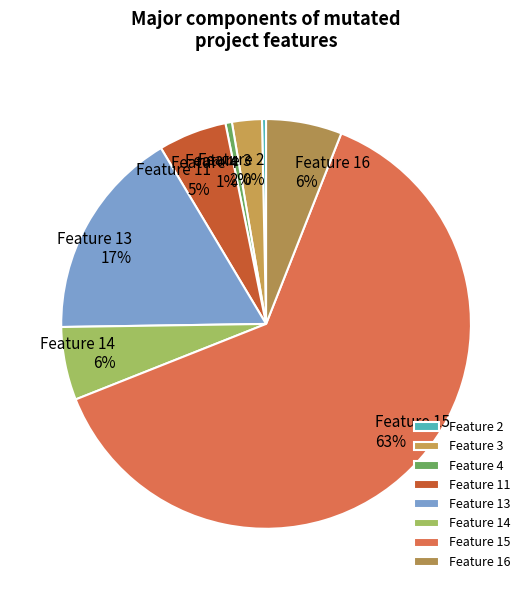

Do Feature 16 and Feature 13 together represent more than half of the pie?

No